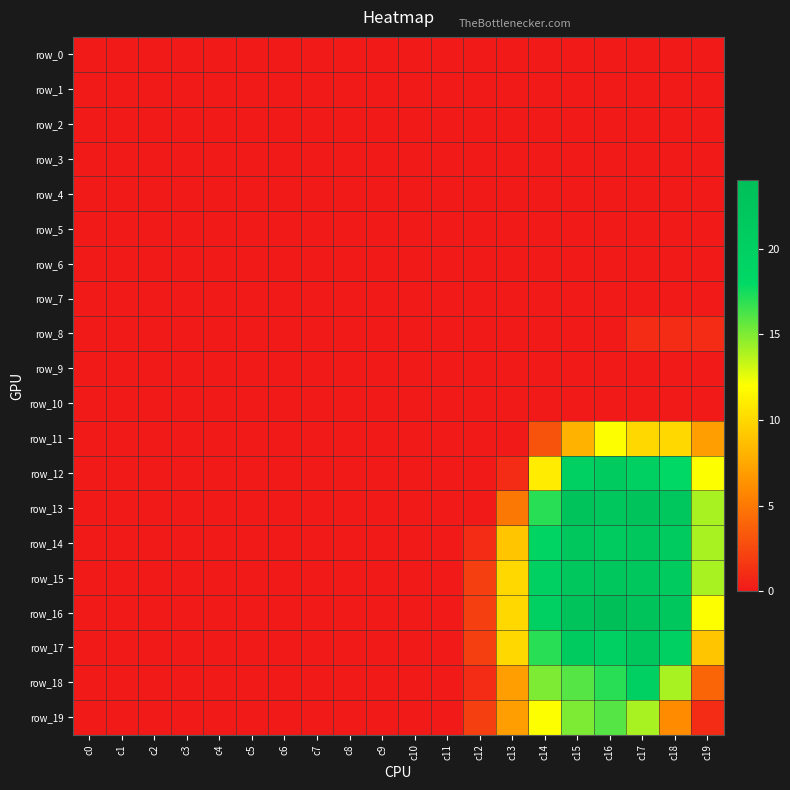

True or false: row_15 has a value of 0 at c10.

True